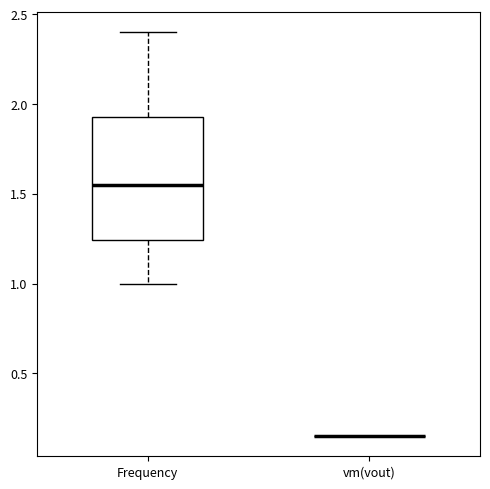

Reading left to right, read every box against the y-axis: the position of its median line, the range the box covers, and the ends of its whiskers. The values are not printed on the chart, so give them approximately, as read against the axis.

Frequency: median 1.55, box 1.25 to 1.95, whiskers 1.00 to 2.40
vm(vout): box collapsed to a line at 0.15, whiskers 0.15 to 0.15